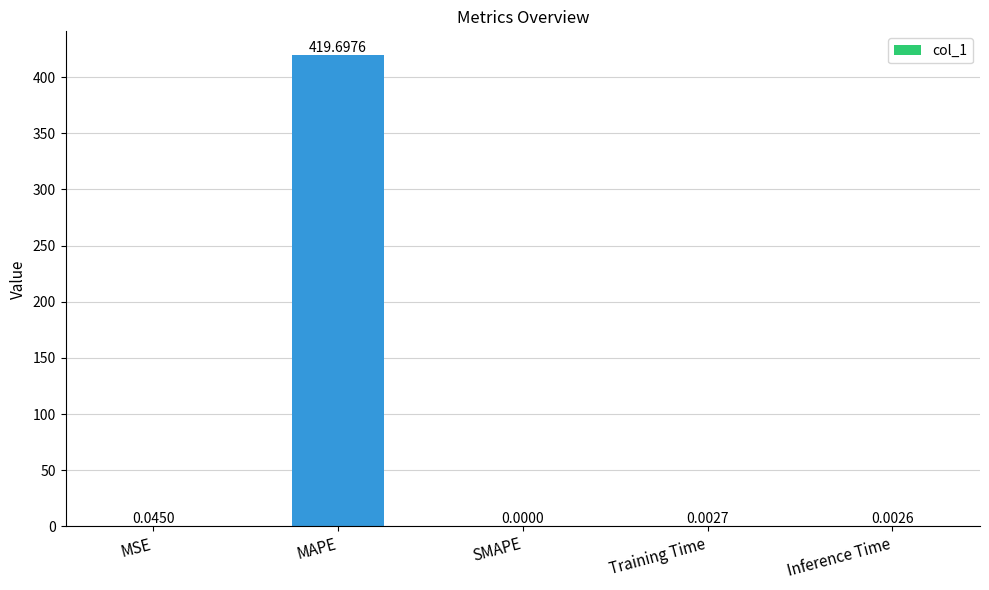

At which label is the value closest to 209?

MSE